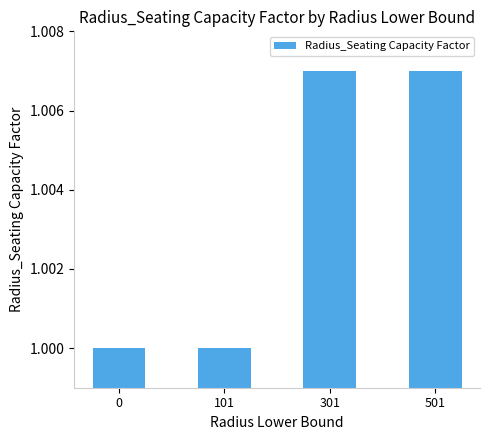

Between 301 and 101, which is larger?

301